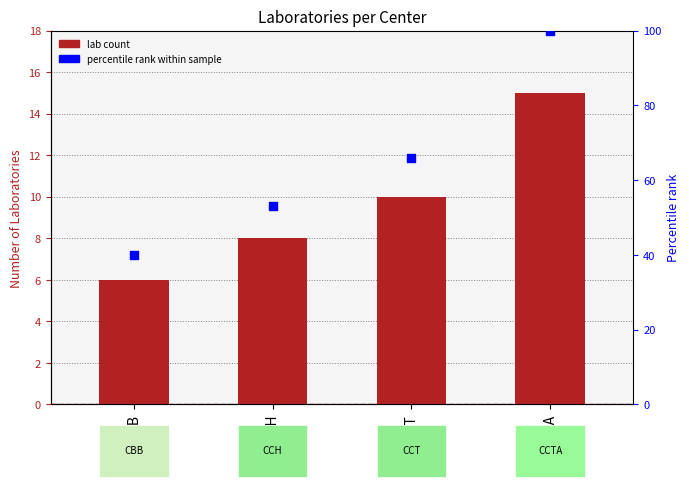

Which series has the widest spread of Y values?

percentile rank within sample